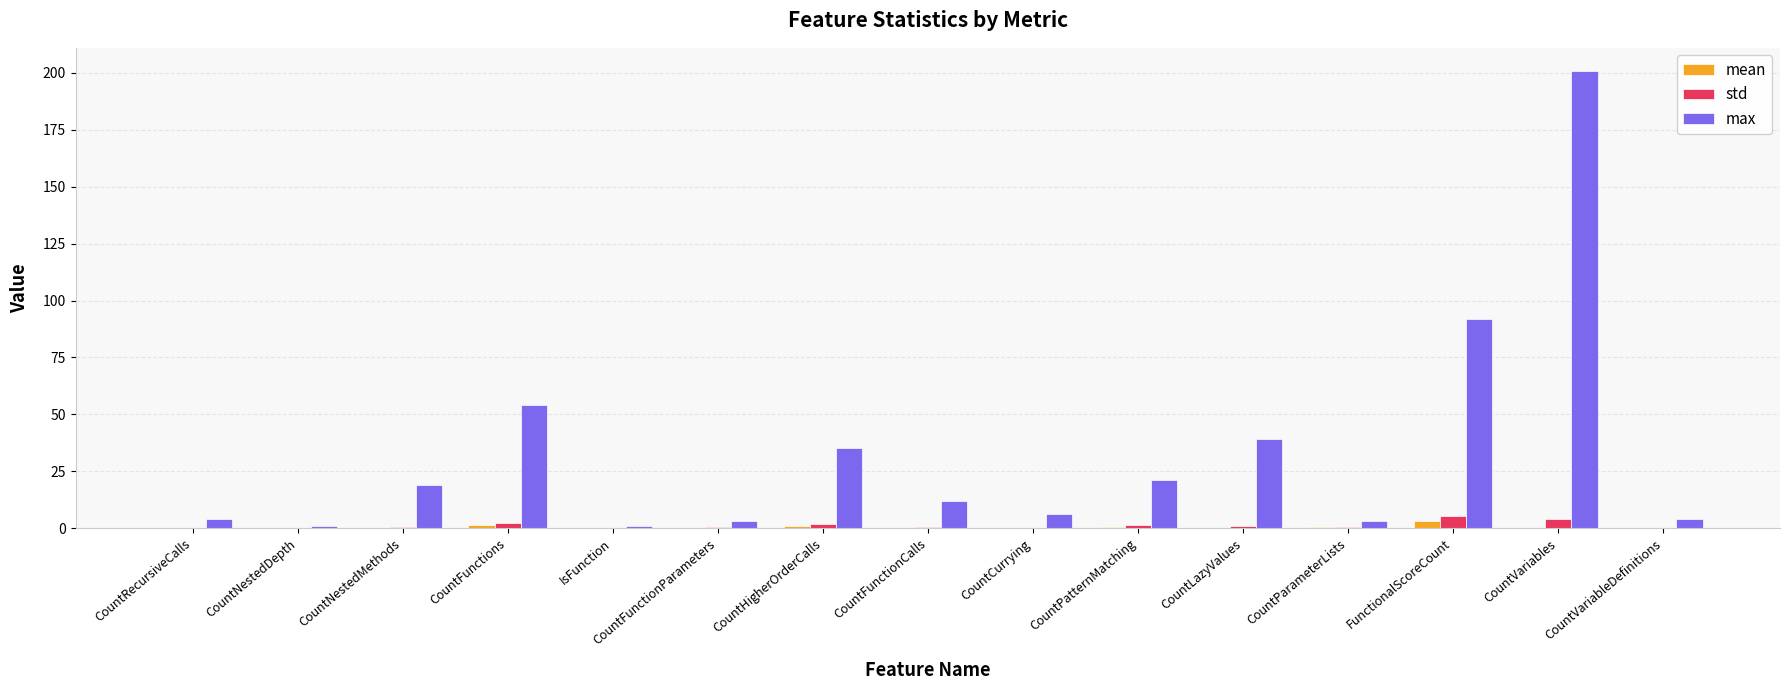

The max series shows 17.4 at CountFunctions. True or false?

False